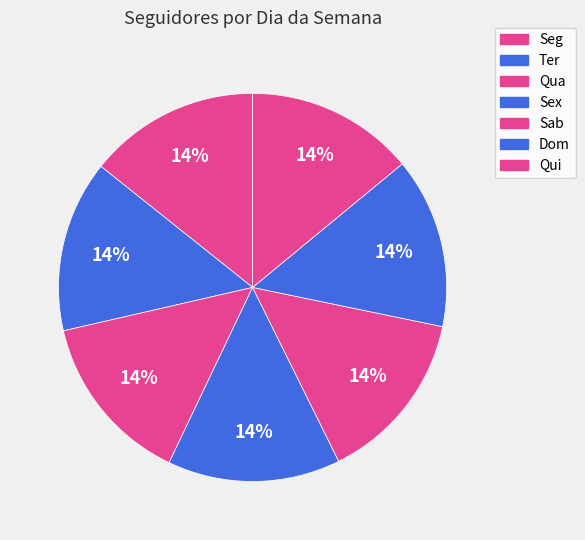

What percentage do Qui and Seg together represent?

28.3%